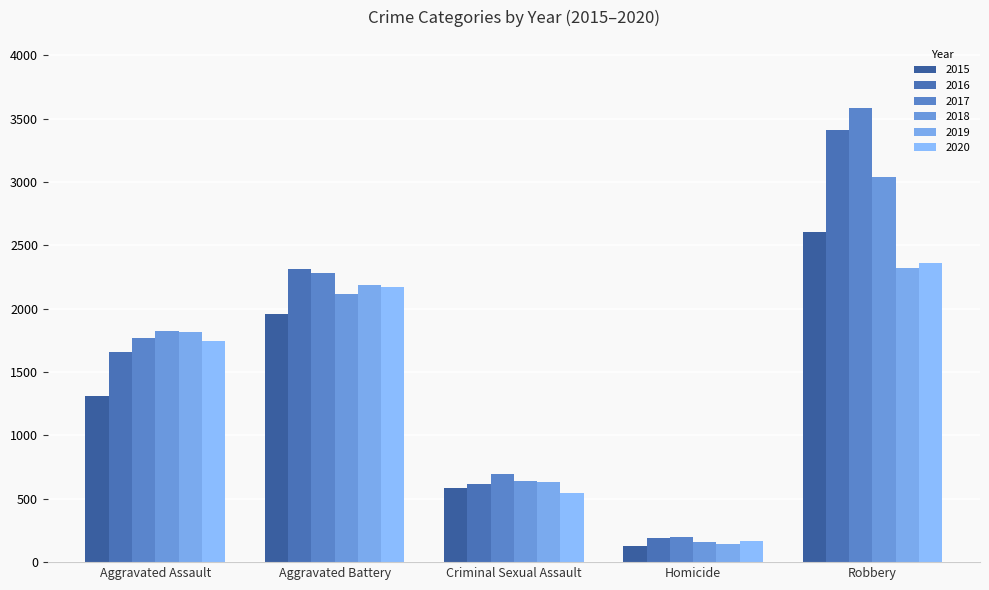

Read the 2018 value at Homicide, to the nearest 10.

160